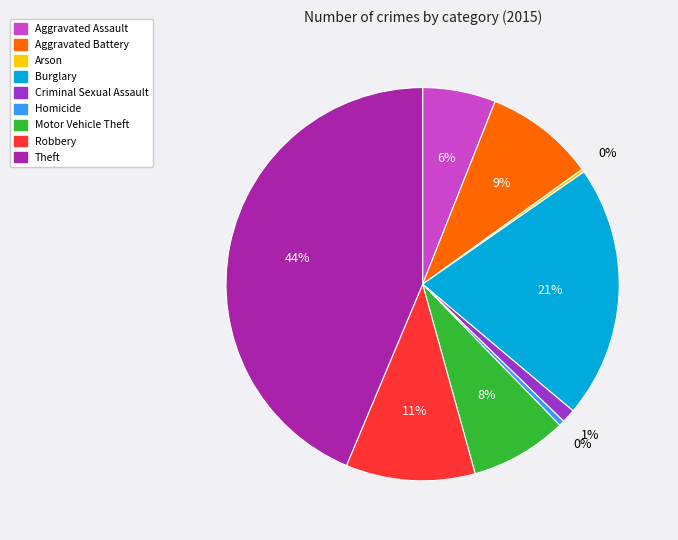

Which category has the biggest portion of the pie?

Theft